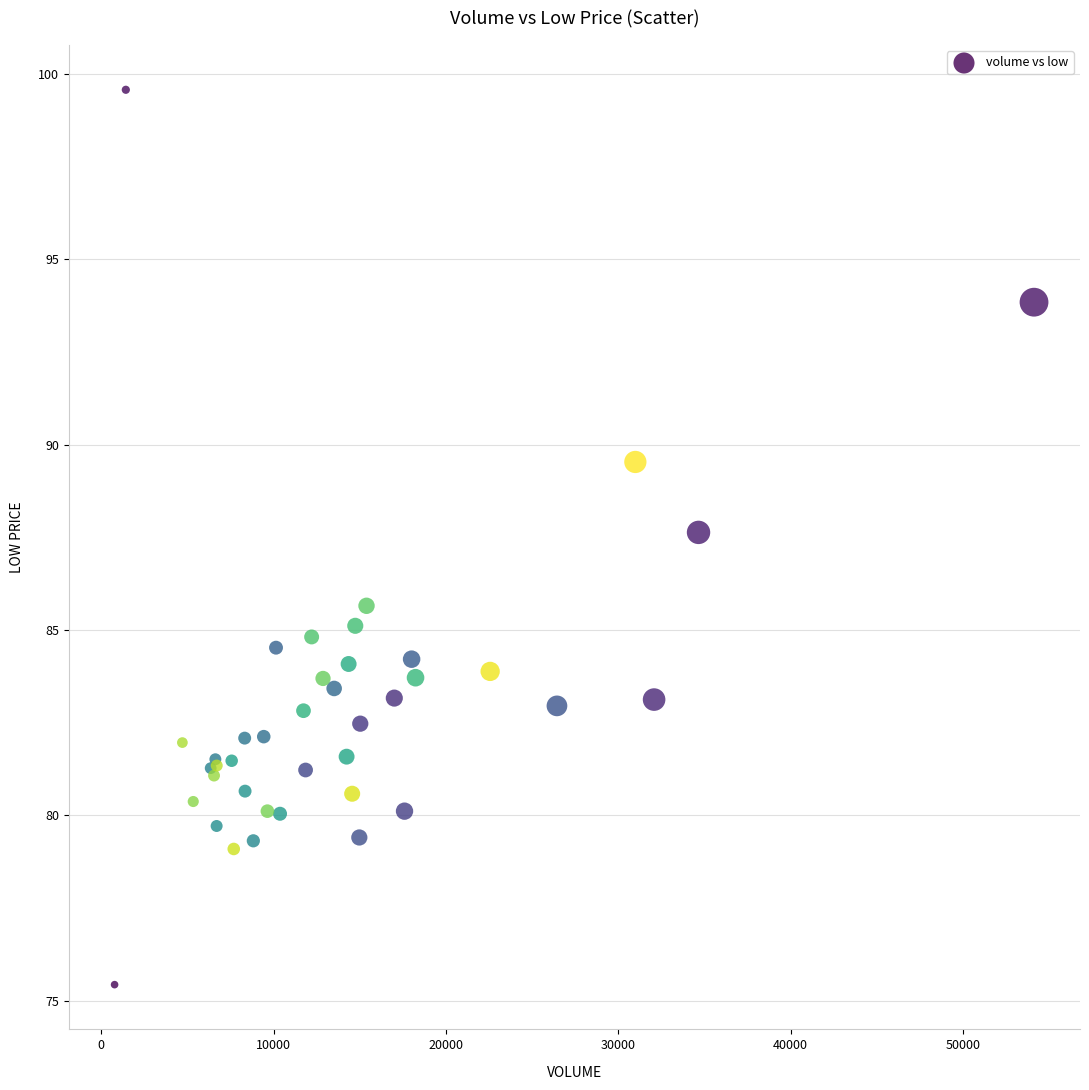

What Y value in the scatter plot is closest to 87?

87.6